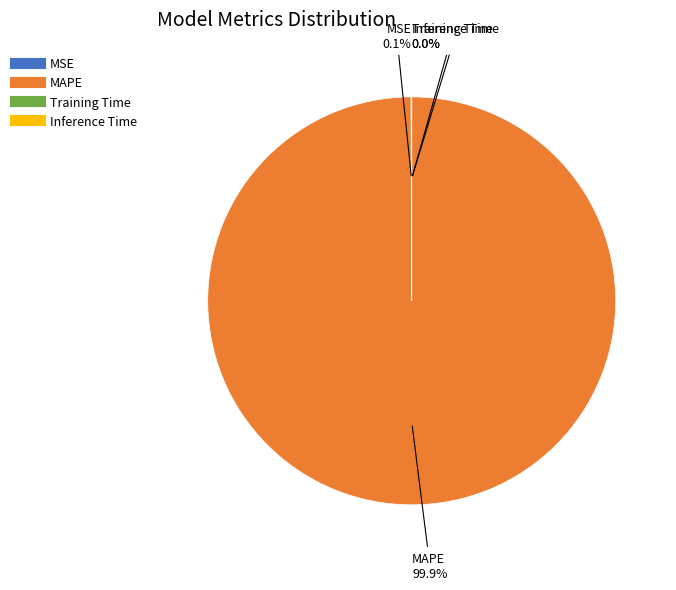

Is there a majority slice in this chart?

Yes